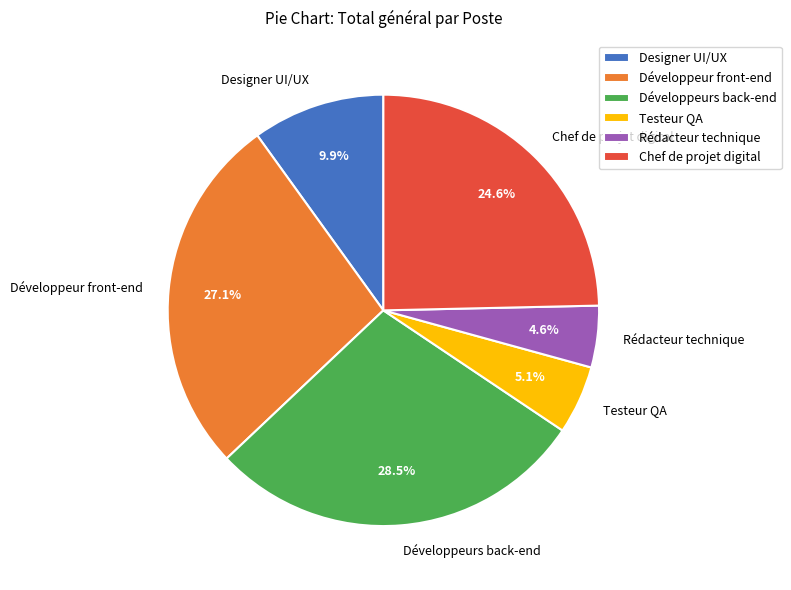

To the nearest percent, what portion does Chef de projet digital represent?

25%